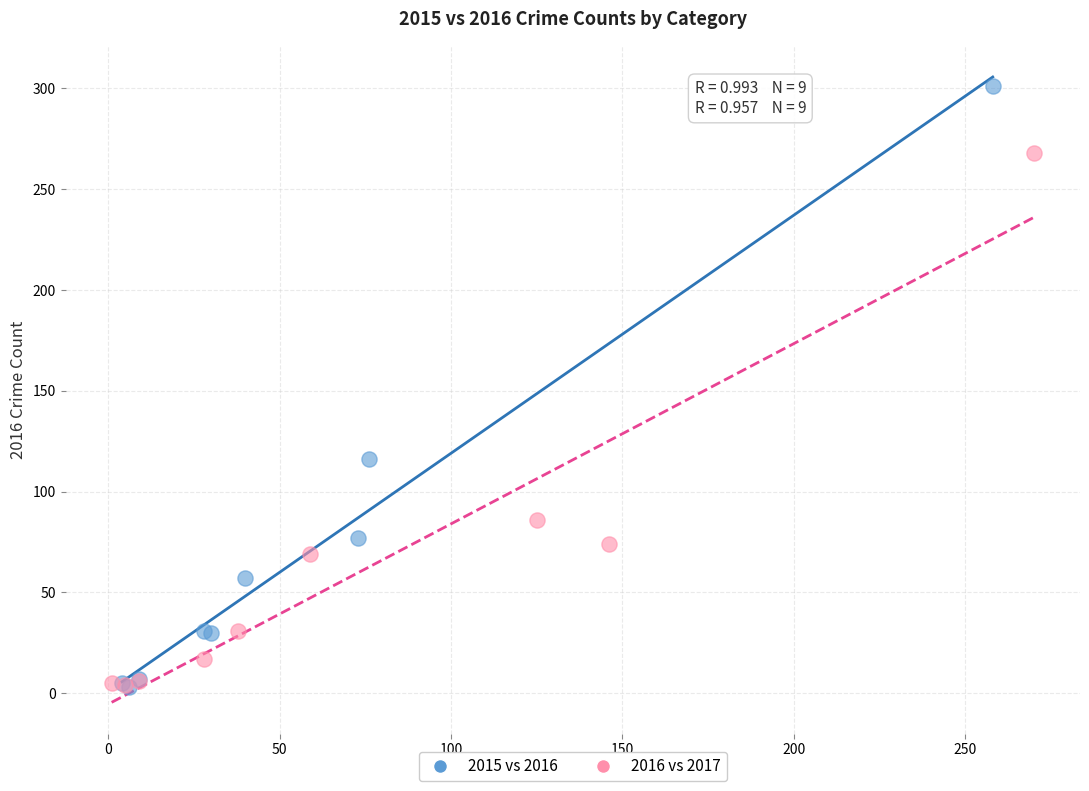

Which series reaches the maximum Y coordinate?

2015 vs 2016